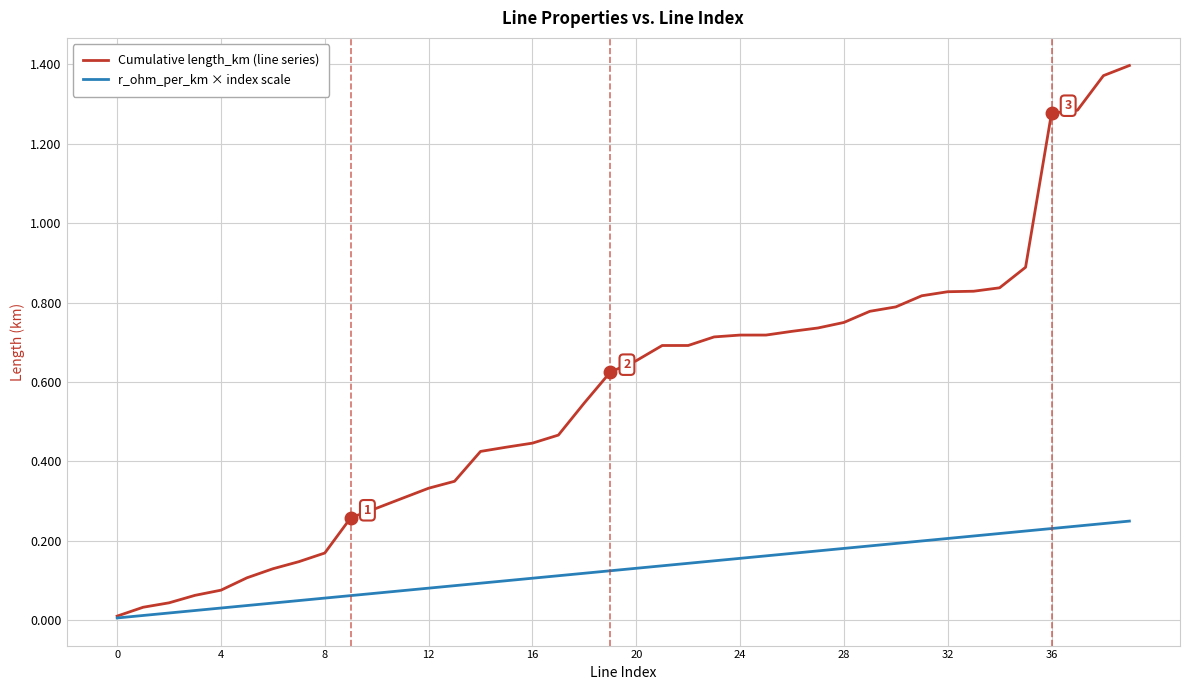

Which series has the largest total across all categories?

Cumulative length_km (line series)